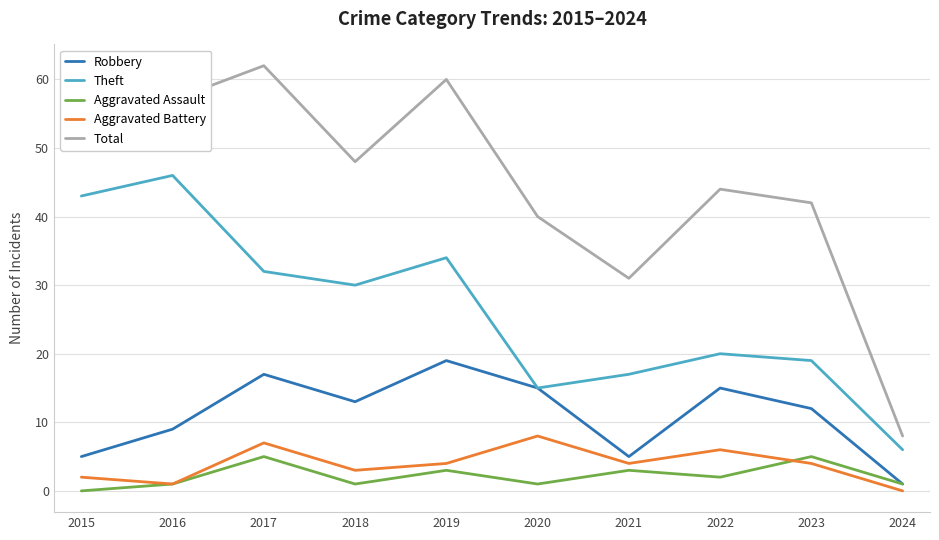

Read the Theft value at 2023, to the nearest 10.

20